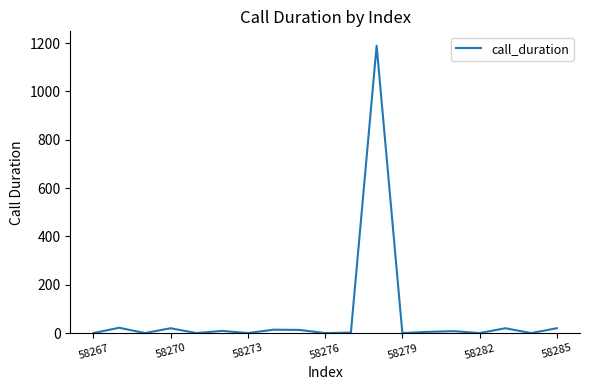

What is the sum of all values?

1322